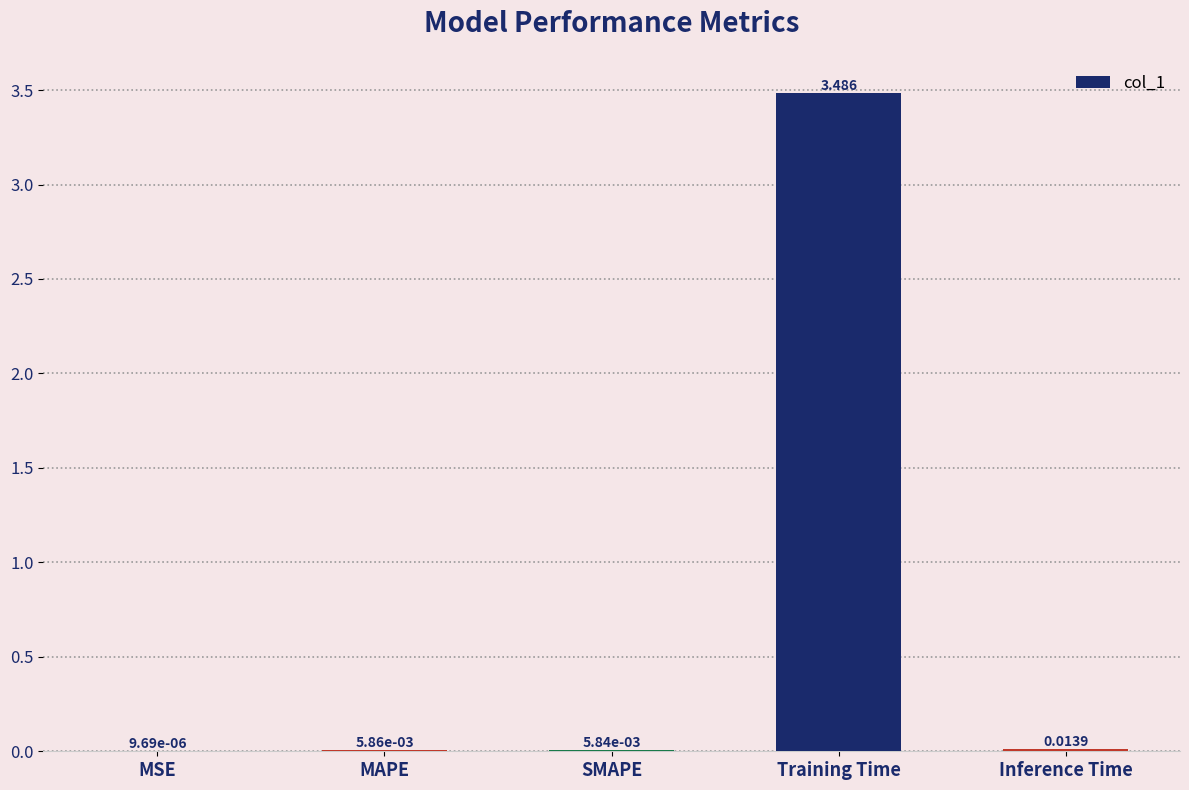

Between Training Time and SMAPE, which is larger?

Training Time